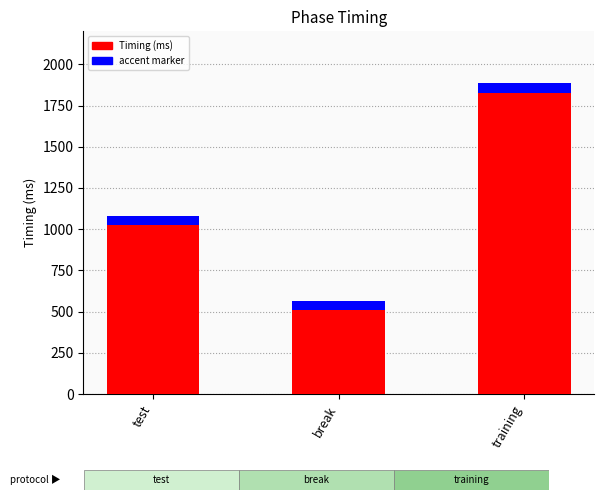

Reading left to right, what are all the values shown in this chart?

1081.7	566.2	1885.4